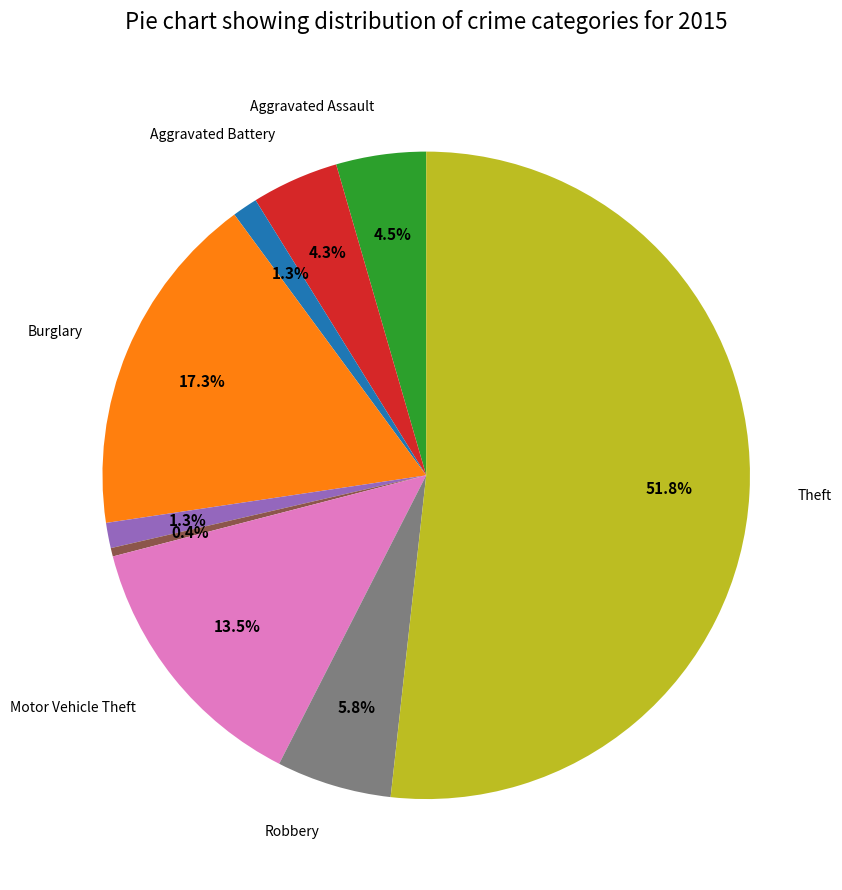

Does any single category account for the majority?

Yes